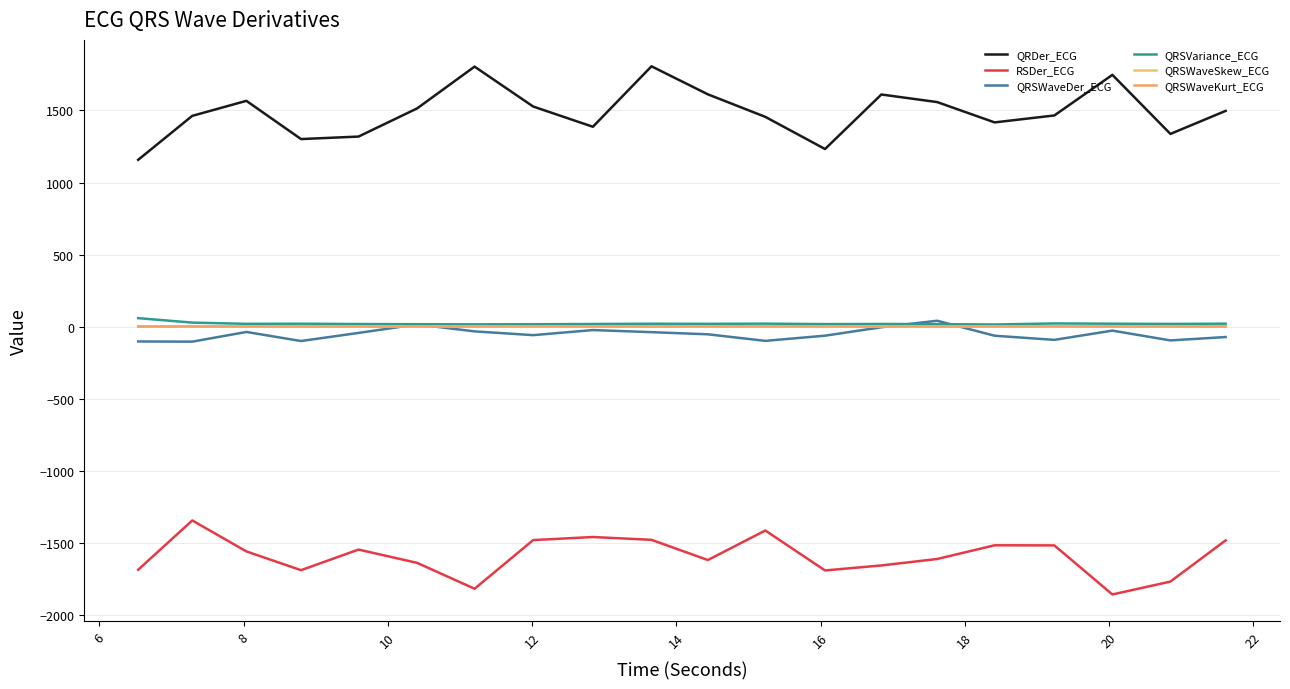

Does the chart have visible grid lines?

Yes